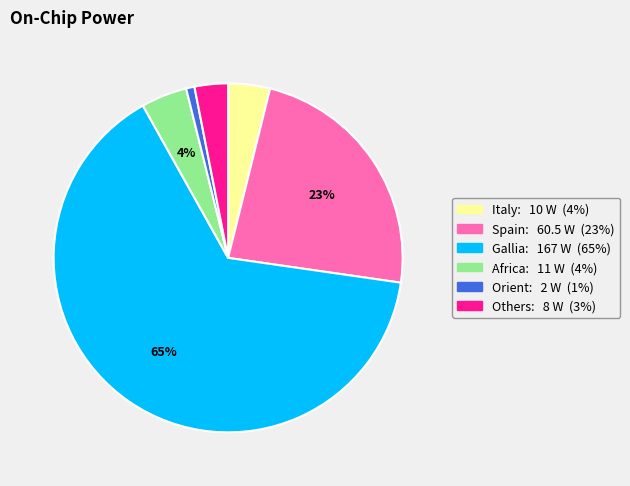

Which has a higher value, Others or Africa?

Africa